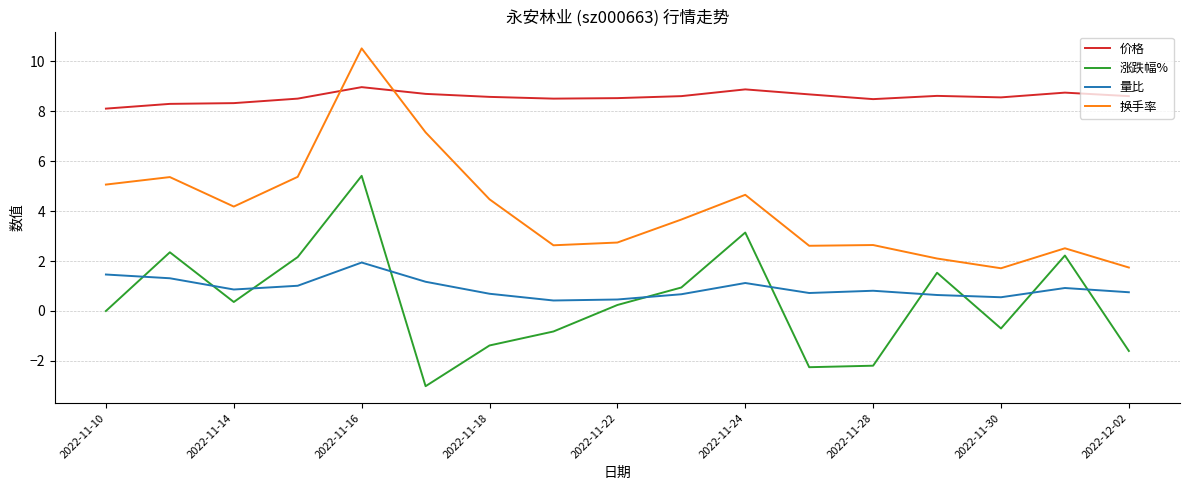

What is the difference between the maximum and minimum values in the 量比 series?

1.5